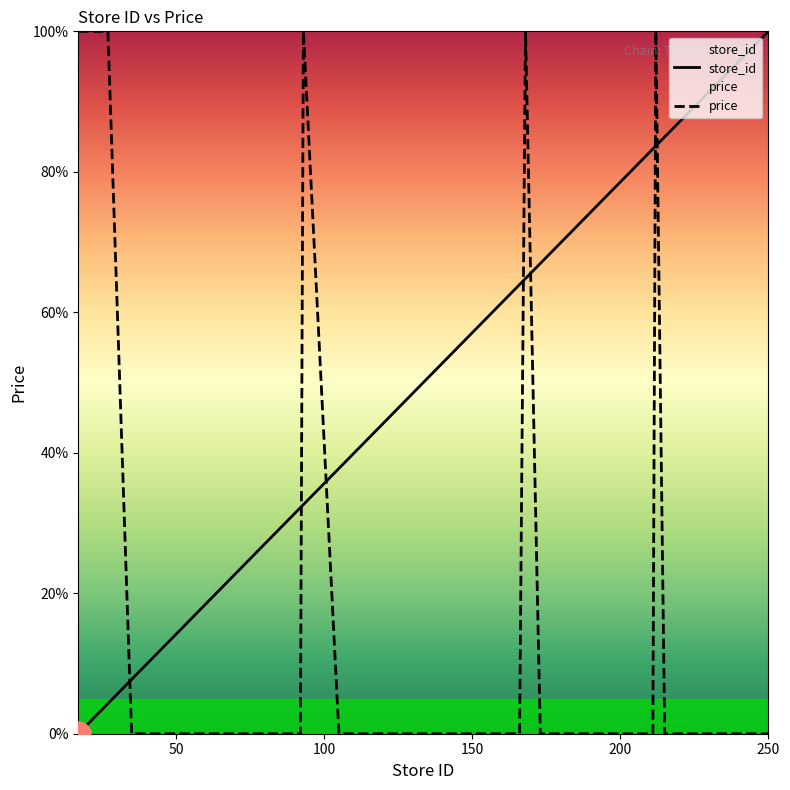

What is the maximum value for price?

100.0